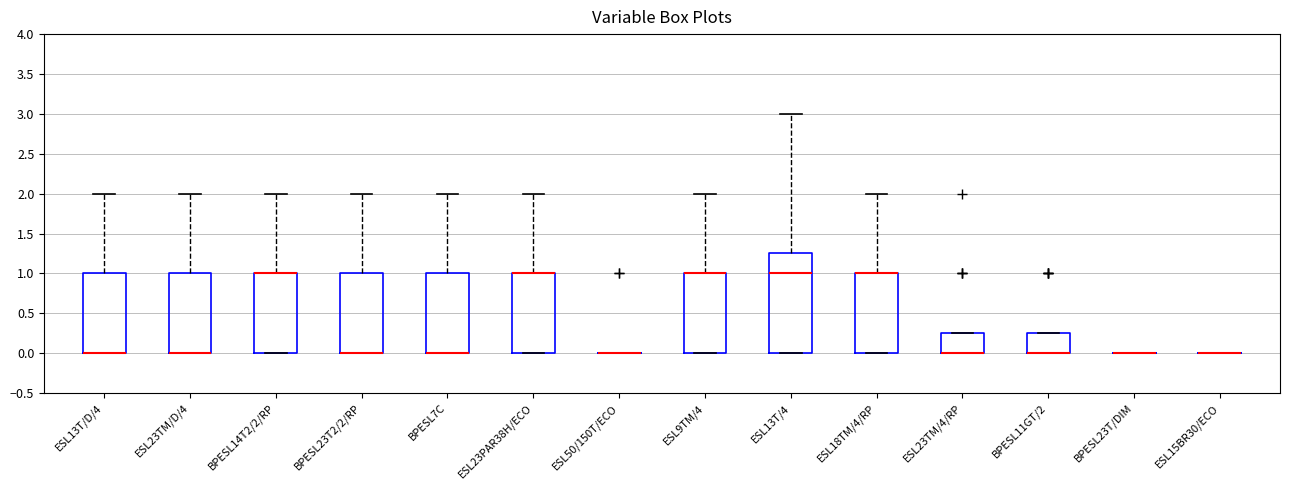

Reading left to right, read every box against the y-axis: the position of its median line, the range the box covers, and the ends of its whiskers. The values are not printed on the chart, so give them approximately, as read against the axis.

ESL13T/D/4: median 0.00 (drawn on the box's lower edge), box 0.00 to 1.00, whiskers 0.00 to 2.00
ESL23TM/D/4: median 0.00 (drawn on the box's lower edge), box 0.00 to 1.00, whiskers 0.00 to 2.00
BPESL14T2/2/RP: median 1.00 (drawn on the box's upper edge), box 0.00 to 1.00, whiskers 0.00 to 2.00
BPESL23T2/2/RP: median 0.00 (drawn on the box's lower edge), box 0.00 to 1.00, whiskers 0.00 to 2.00
BPESL7C: median 0.00 (drawn on the box's lower edge), box 0.00 to 1.00, whiskers 0.00 to 2.00
ESL23PAR38H/ECO: median 1.00 (drawn on the box's upper edge), box 0.00 to 1.00, whiskers 0.00 to 2.00
ESL50/150T/ECO: box collapsed to a line at 0.00, whiskers 0.00 to 0.00
ESL9TM/4: median 1.00 (drawn on the box's upper edge), box 0.00 to 1.00, whiskers 0.00 to 2.00
ESL13T/4: median 1.00, box 0.00 to 1.25, whiskers 0.00 to 3.00
ESL18TM/4/RP: median 1.00 (drawn on the box's upper edge), box 0.00 to 1.00, whiskers 0.00 to 2.00
ESL23TM/4/RP: median 0.00 (drawn on the box's lower edge), box 0.00 to 0.25, whiskers 0.00 to 0.25
BPESL11GT/2: median 0.00 (drawn on the box's lower edge), box 0.00 to 0.25, whiskers 0.00 to 0.25
BPESL23T/DIM: box collapsed to a line at 0.00, whiskers 0.00 to 0.00
ESL15BR30/ECO: box collapsed to a line at 0.00, whiskers 0.00 to 0.00